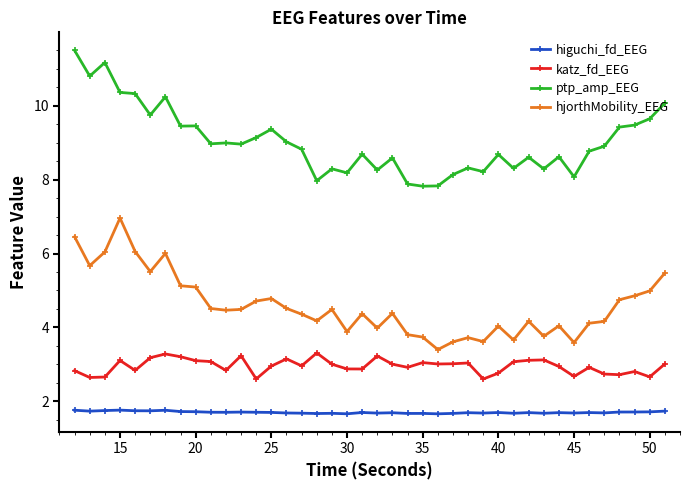

List the series in order of their peak value, highest first.

ptp_amp_EEG, hjorthMobility_EEG, katz_fd_EEG, higuchi_fd_EEG